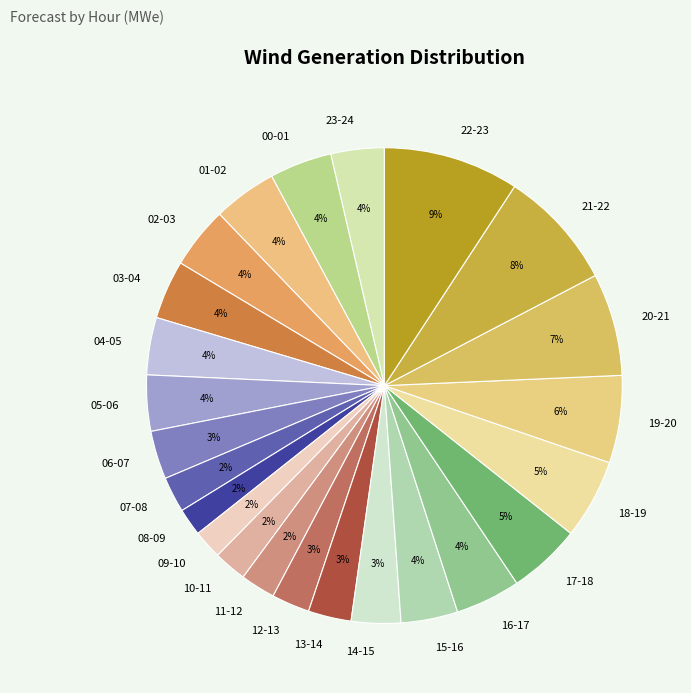

Between 07-08 and 16-17, which is larger?

16-17